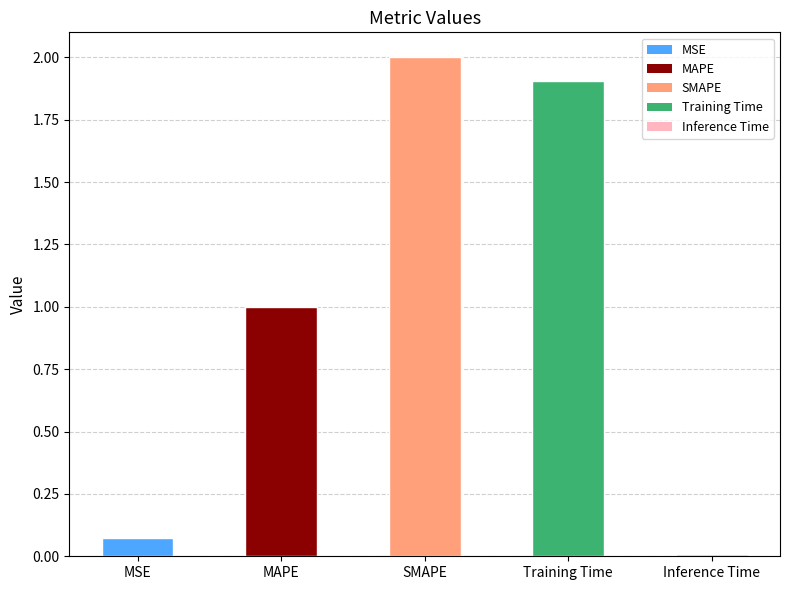

List the labels in order of value, smallest first.

Inference Time, MSE, MAPE, Training Time, SMAPE